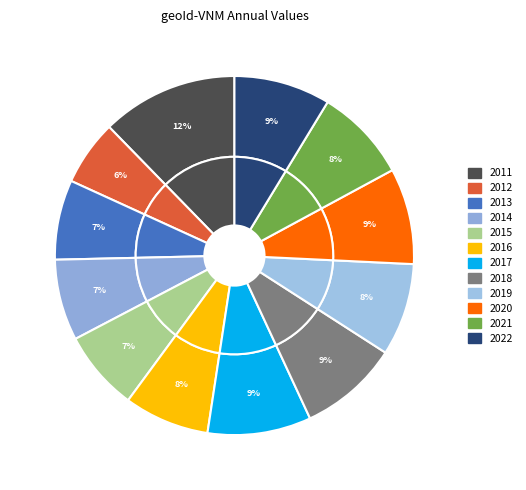

To the nearest percent, what is the average slice percentage?

8%